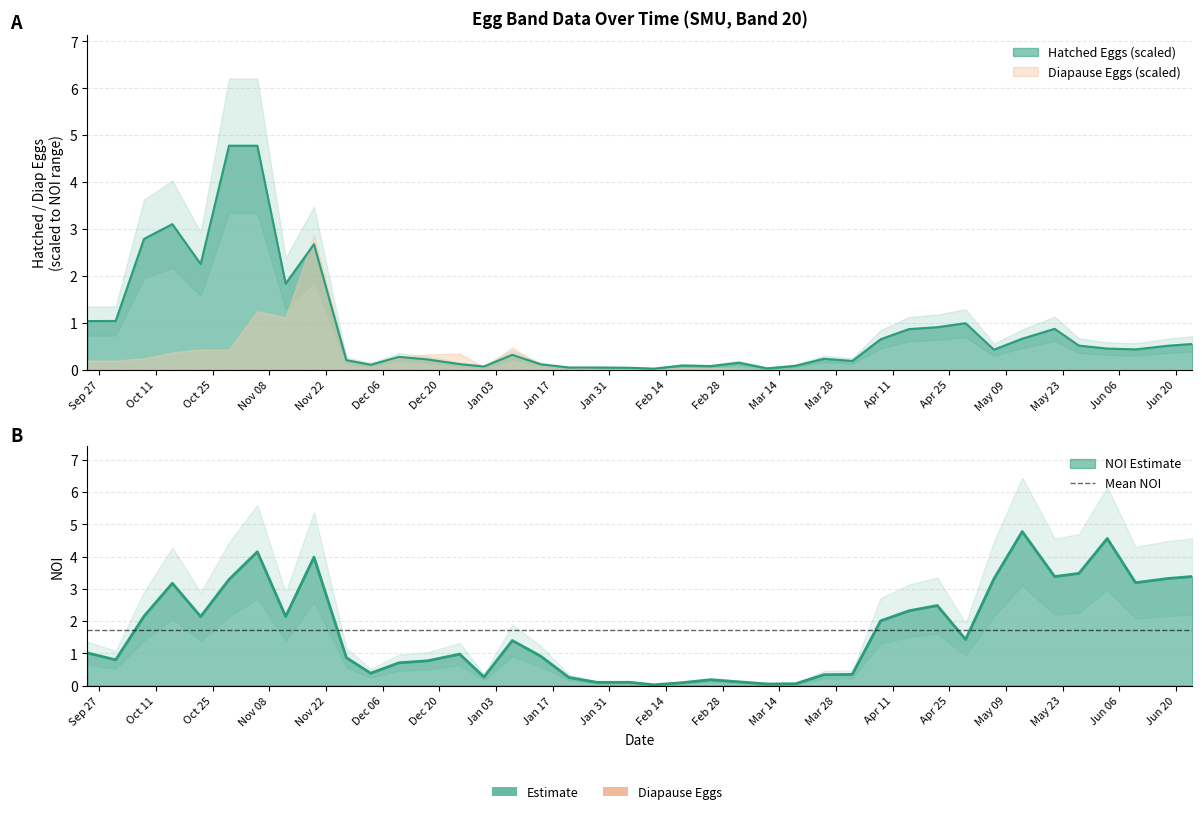

Rank the categories by NOI value from highest to lowest.

2017-05-13, 2017-06-03, 2016-11-05, 2016-11-19, 2017-05-27, 2017-06-24, 2017-05-21, 2017-06-18, 2017-05-06, 2016-10-29, 2017-06-10, 2016-10-15, 2017-04-22, 2017-04-15, 2016-10-08, 2016-11-12, 2016-10-22, 2017-04-08, 2017-04-29, 2017-01-07, 2016-09-24, 2016-12-25, 2017-01-14, 2016-11-27, 2016-10-01, 2016-12-17, 2016-12-10, 2016-12-03, 2017-04-01, 2017-03-25, 2016-12-31, 2017-01-21, 2017-02-25, 2017-03-04, 2017-02-05, 2017-01-28, 2017-02-18, 2017-03-18, 2017-03-11, 2017-02-11